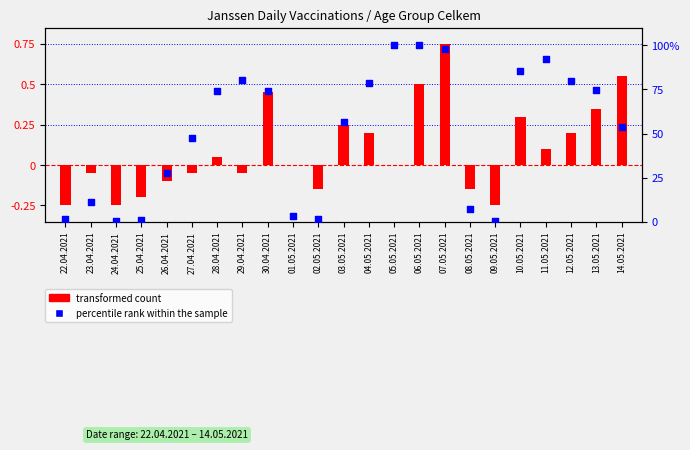

What are all the series names shown in the legend?

transformed count, percentile rank within the sample